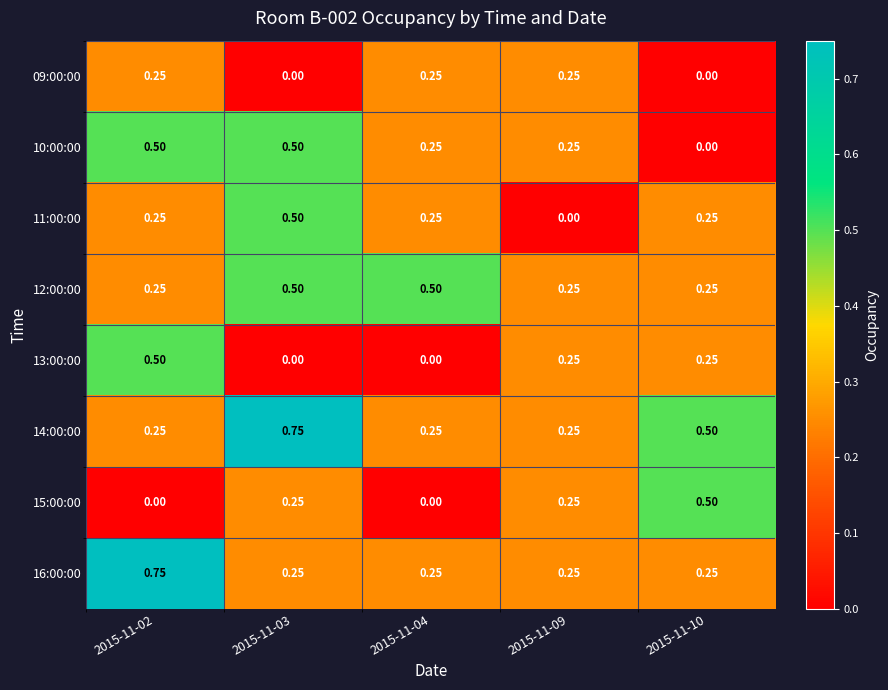

Is the value of 13:00:00 at 2015-11-02 greater than the value of 15:00:00 at 2015-11-09?

Yes